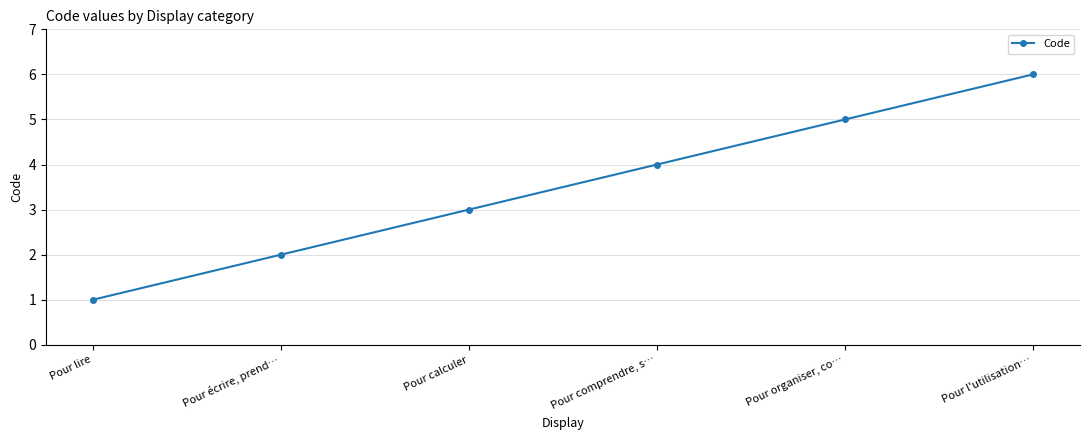

What is the label of the 3rd point from the right?

Pour comprendre, s…